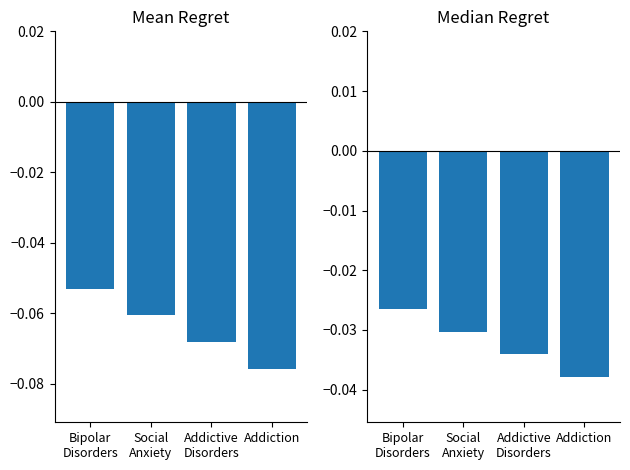

At which category is the sum across all series the highest?

Bipolar
Disorders